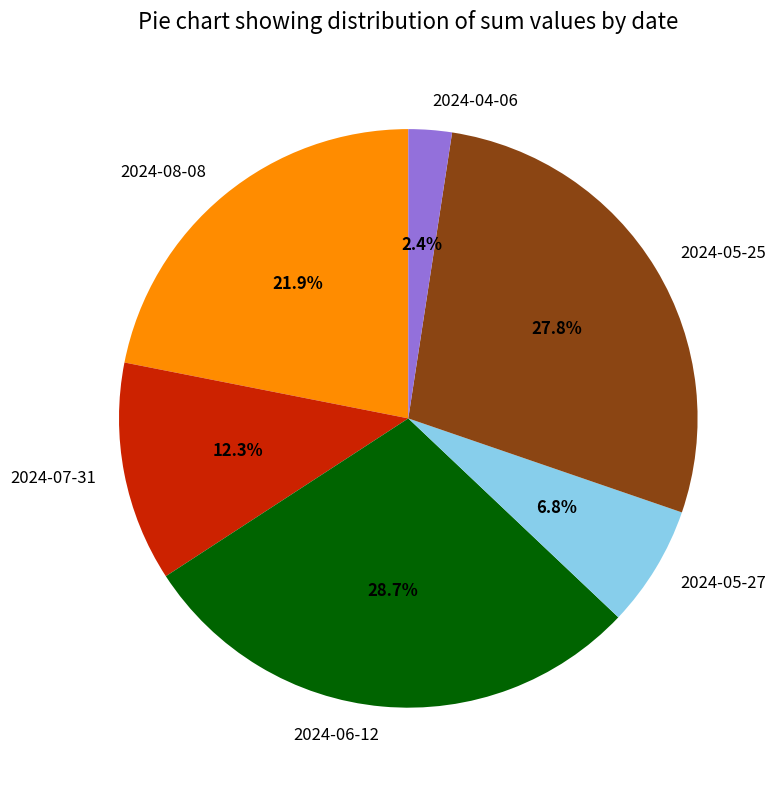

To the nearest percent, what is the average slice percentage?

17%